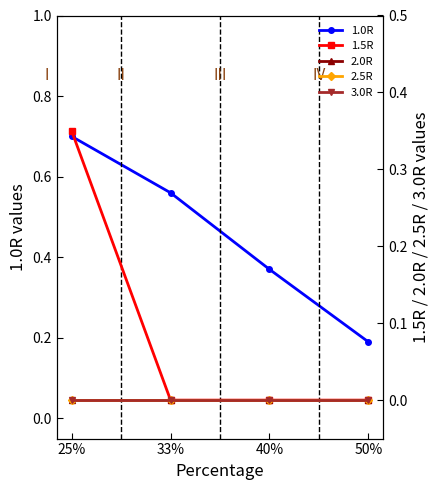

True or false: 3.0R and 2.0R cross at least once.

False